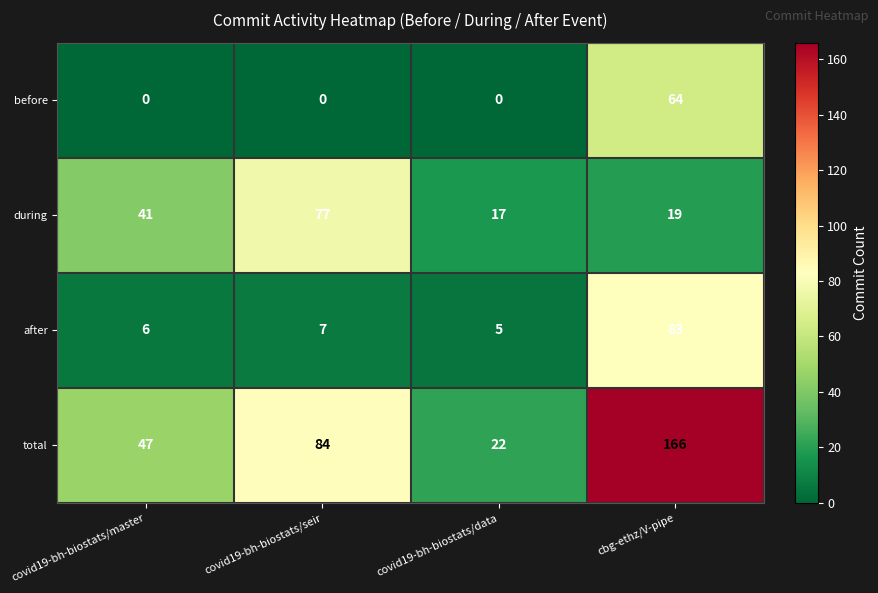

At covid19-bh-biostats/data, list the series in order from largest to smallest.

total, during, after, before